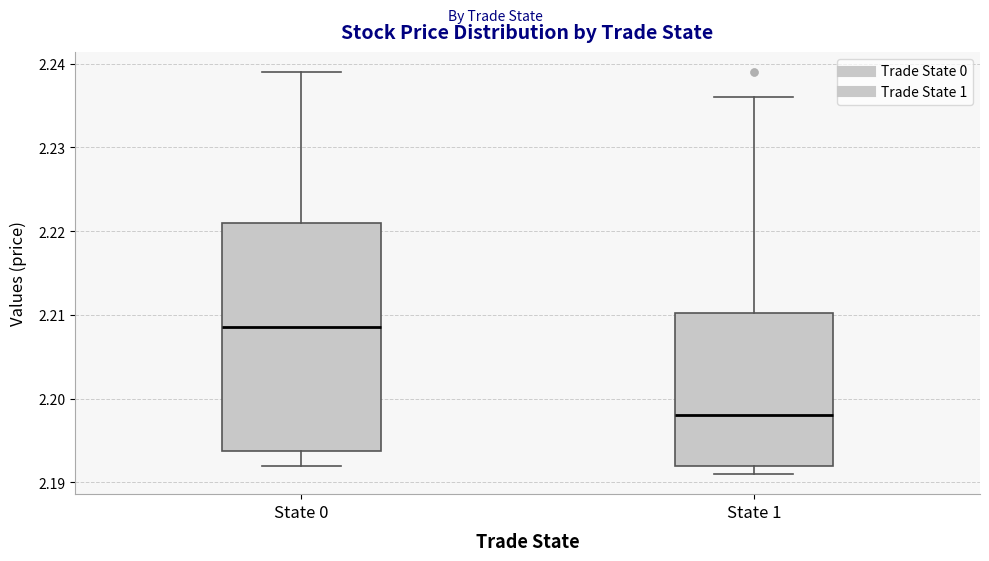

Comparing the boxes themselves (not the whiskers), which one is the tallest?

State 0